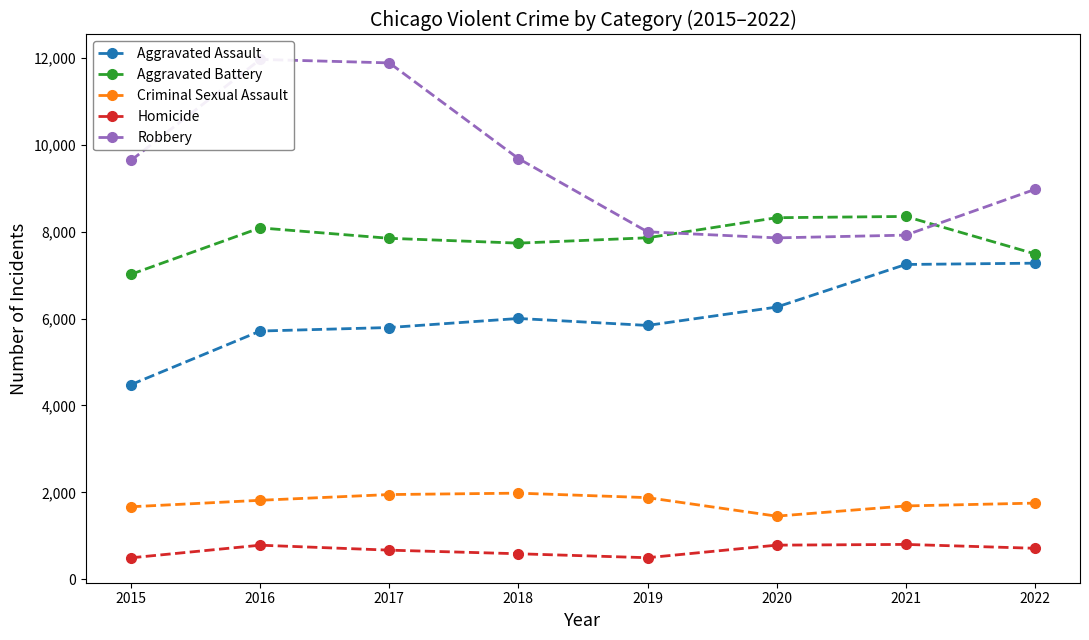

In Robbery, how many points are higher than both neighbors (excluding endpoints)?

1